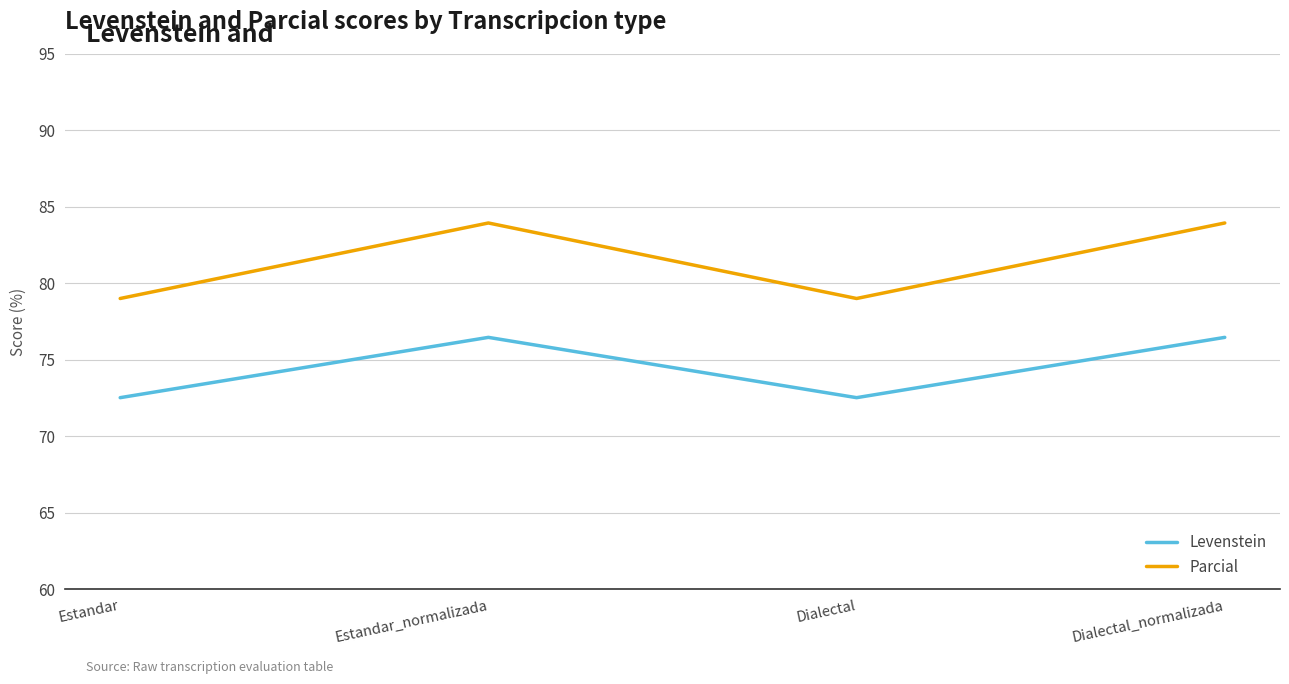

What is the smallest value displayed?

72.5